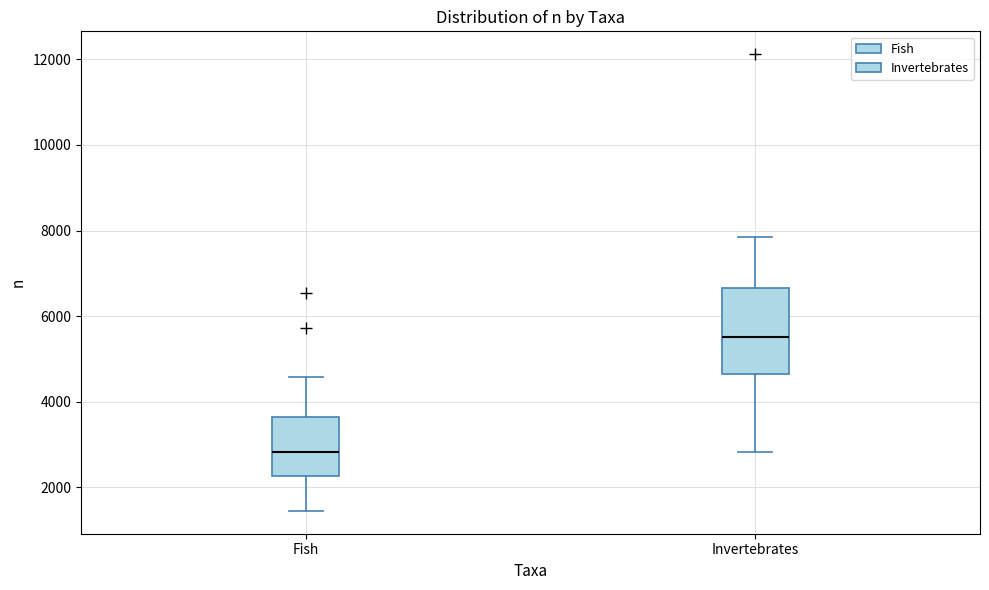

Reading left to right, read every box against the y-axis: the position of its median line, the range the box covers, and the ends of its whiskers. The values are not printed on the chart, so give them approximately, as read against the axis.

Fish: median 2800, box 2200 to 3600, whiskers 1400 to 4600
Invertebrates: median 5600, box 4600 to 6600, whiskers 2800 to 7800